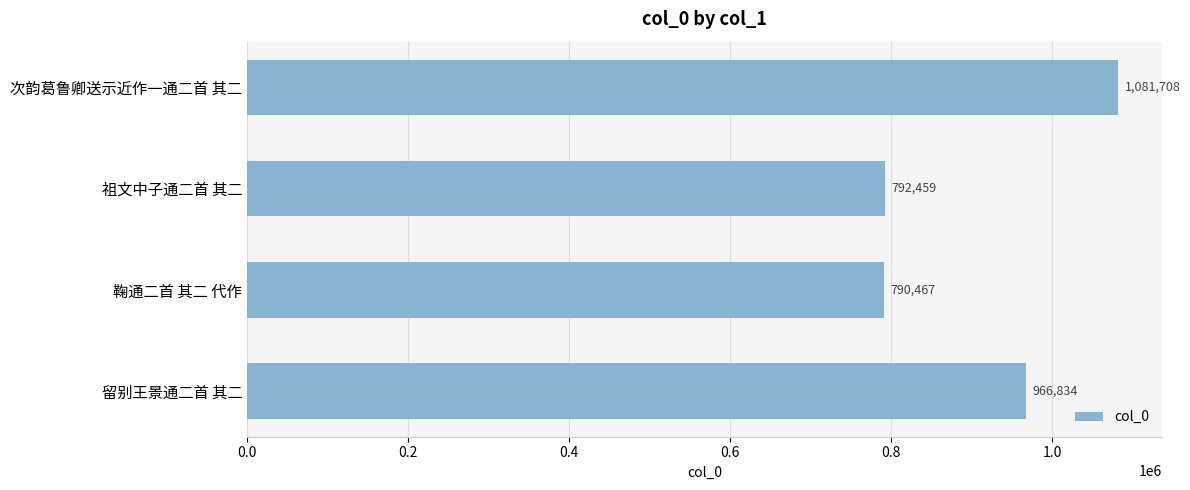

The value at 鞠通二首 其二 代作 is 375565. True or false?

False